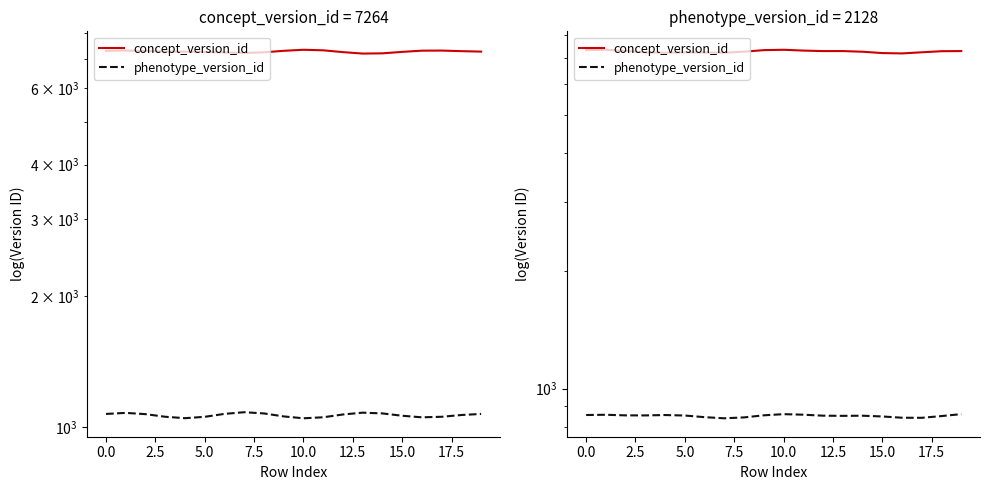

True or false: concept_version_id and phenotype_version_id intersect in this chart.

False